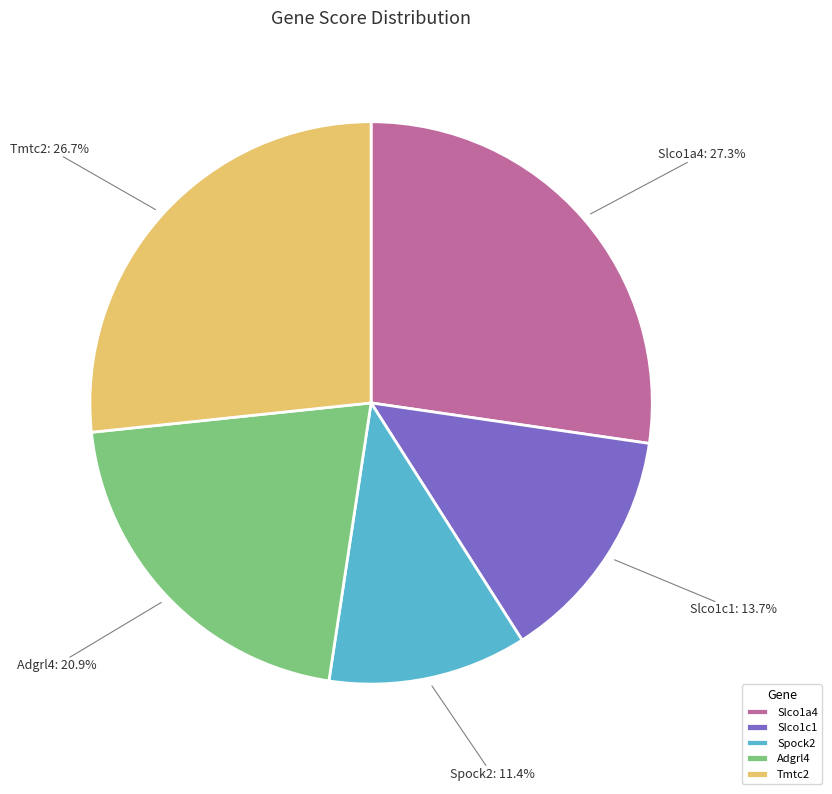

The Slco1c1 slice represents 14% of the pie. True or false?

True